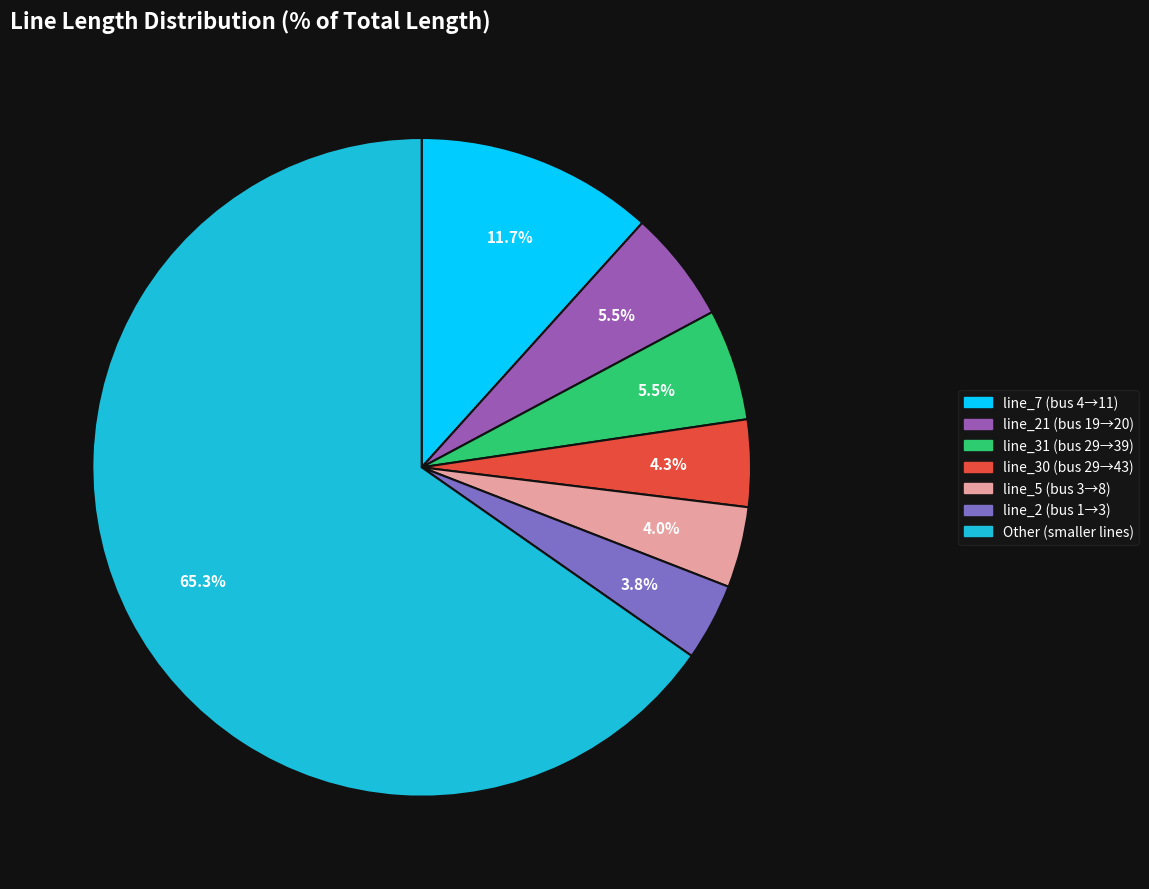

Does any single category account for the majority?

Yes